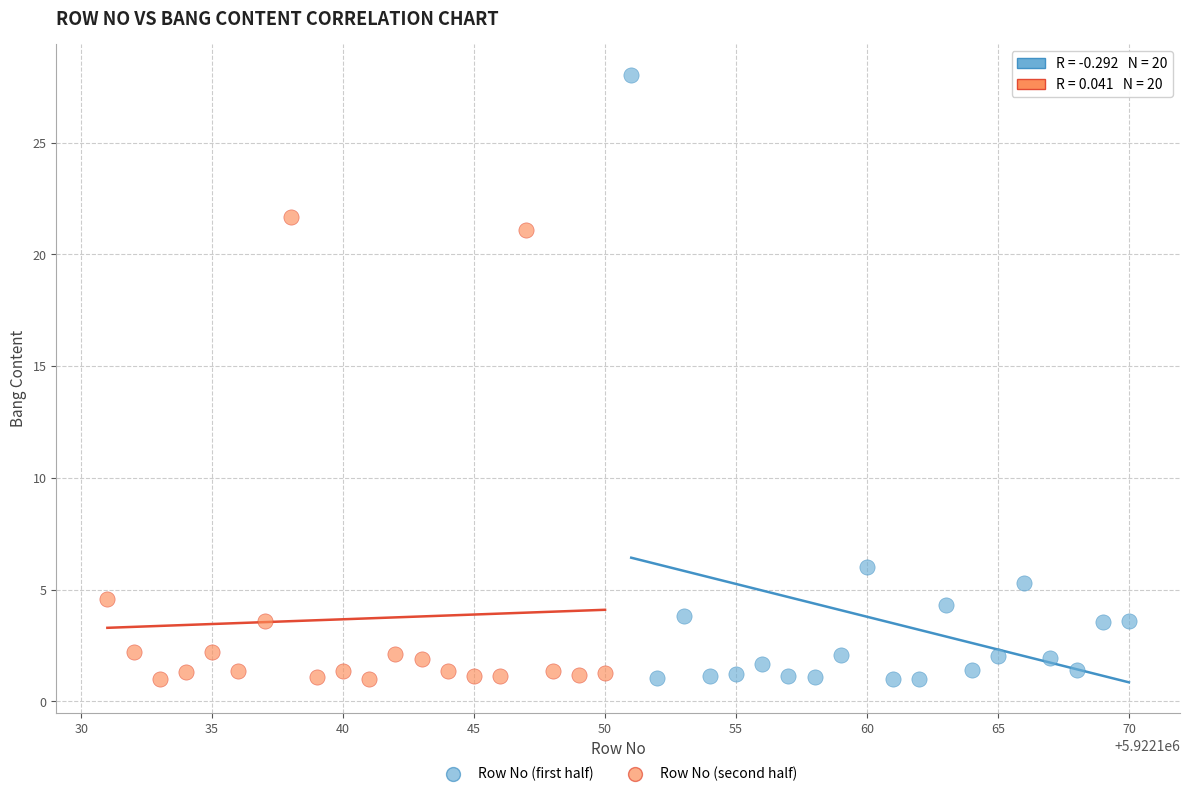

Which series has the largest Y range (max minus min)?

Row No (first half)